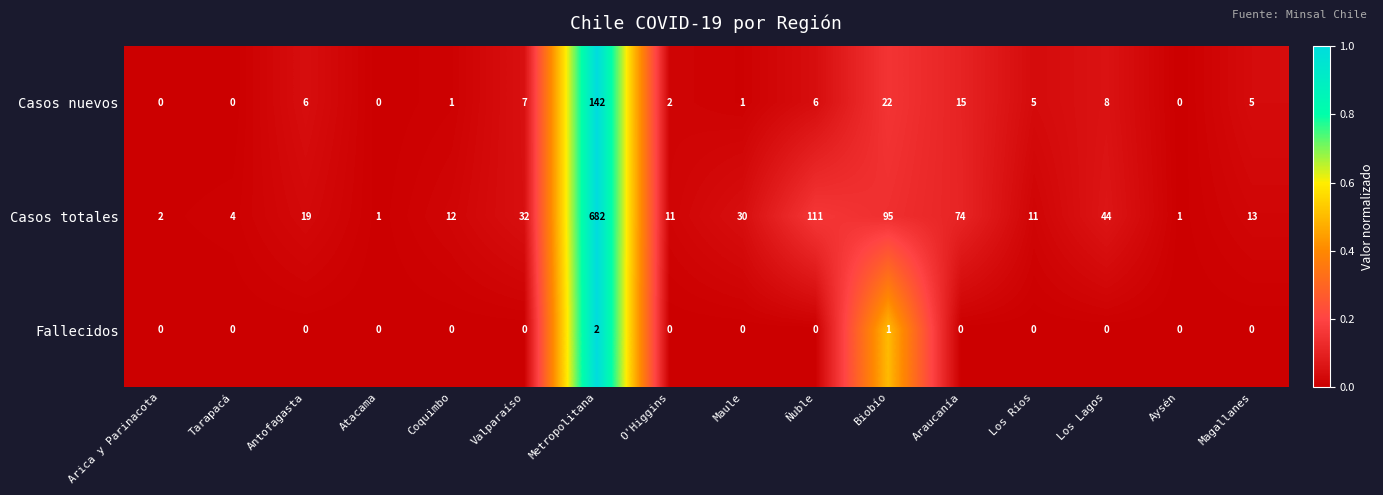

What is the difference between the maximum and minimum values in the Casos totales series?

681